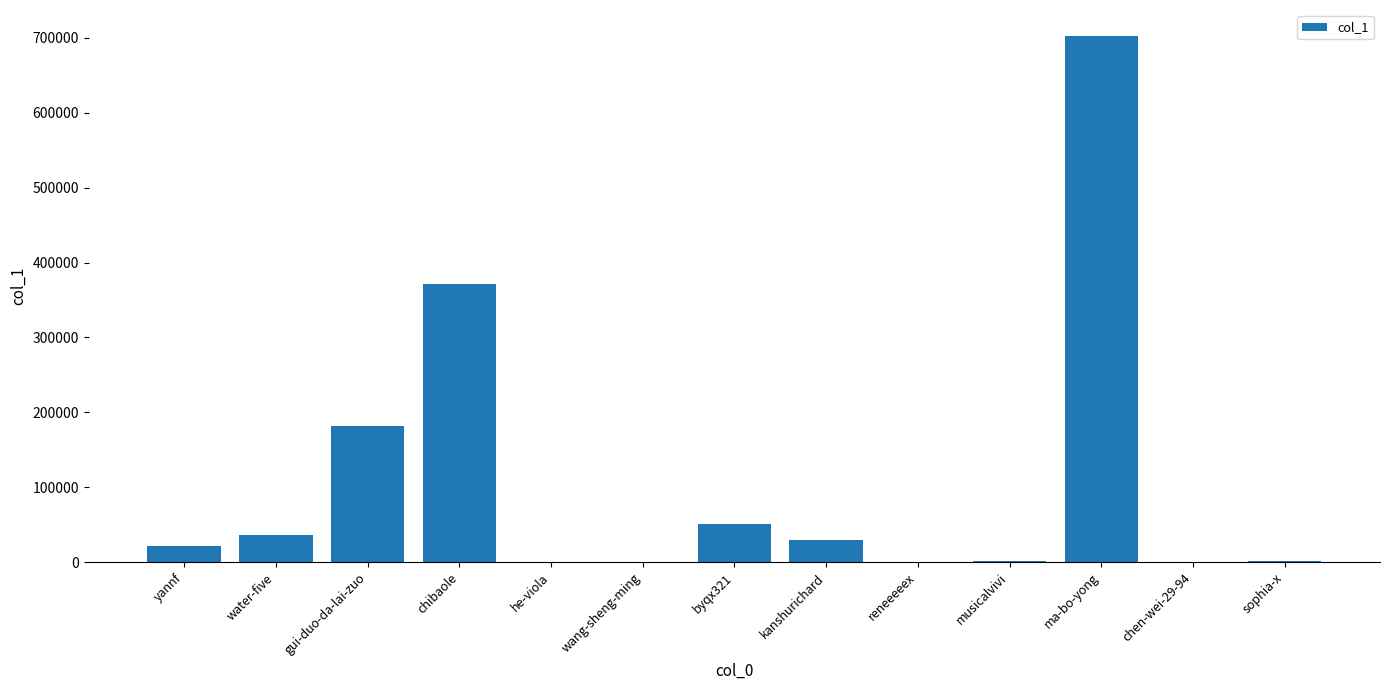

What is the maximum value shown in the chart?

701963